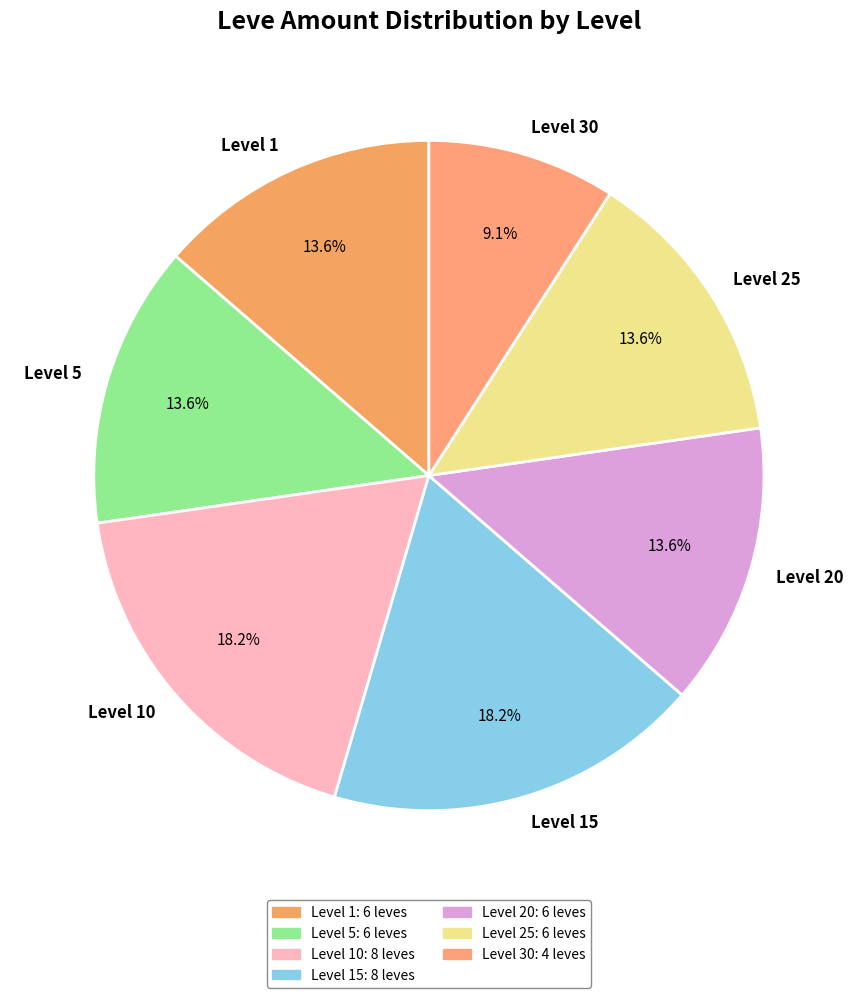

Do Level 20 and Level 30 together represent more than half of the pie?

No